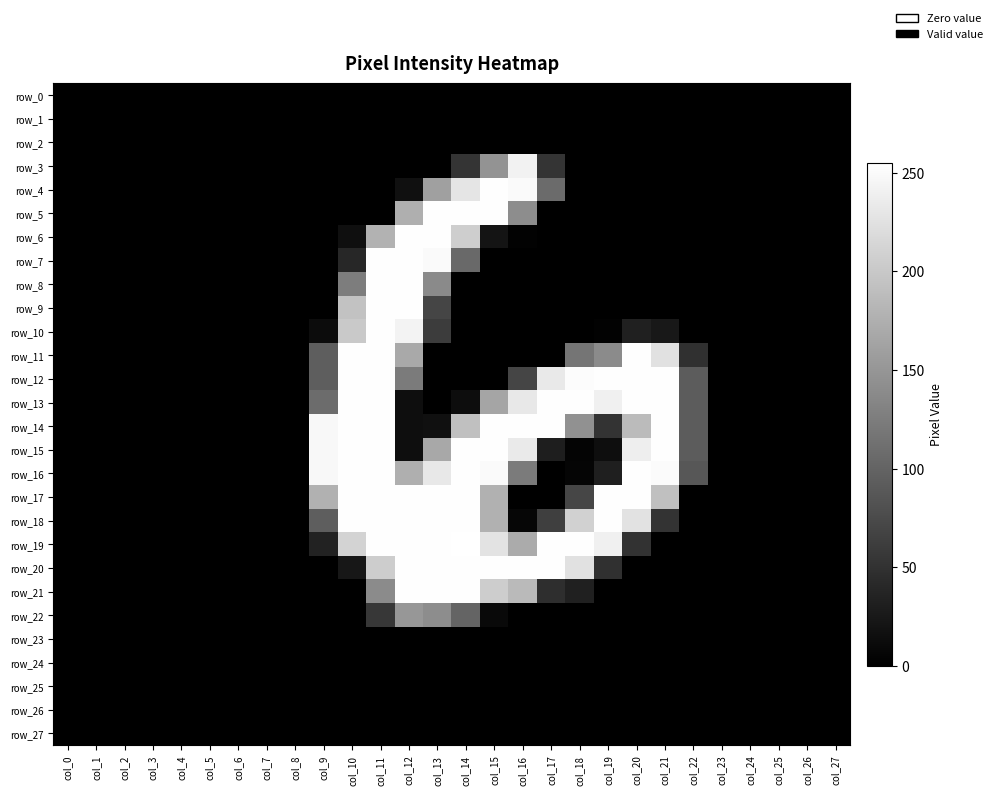

Between col_6 and col_25, which series saw the biggest shift?

row_0